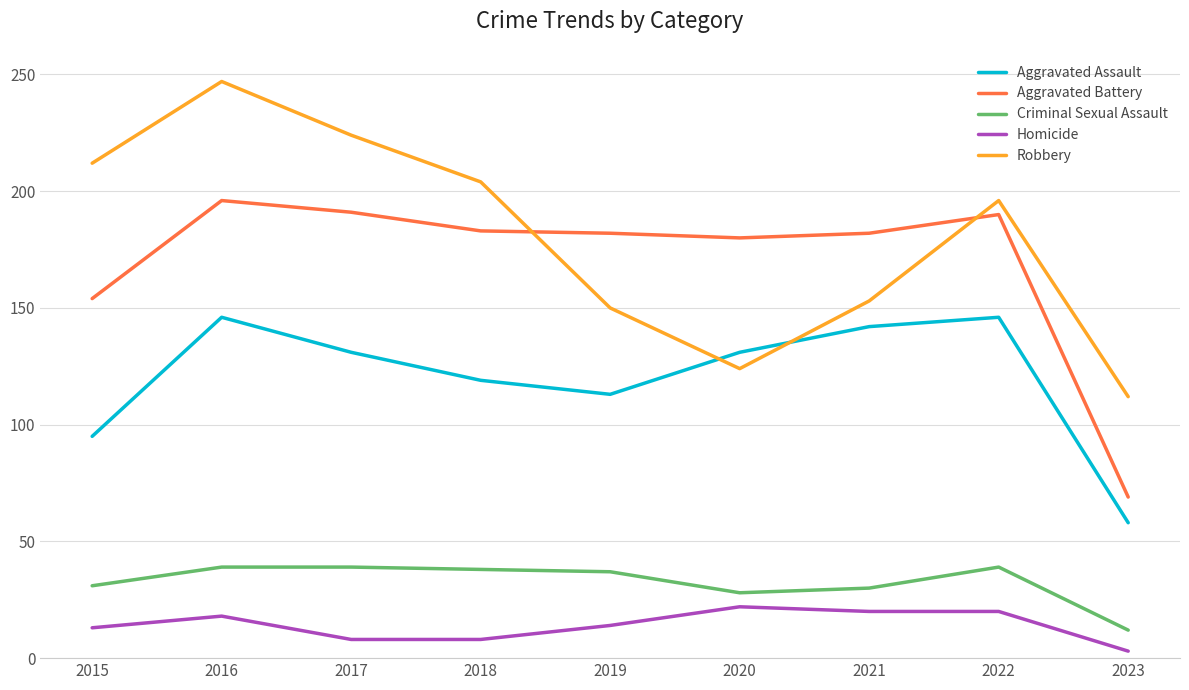

What are all the series names shown in the legend?

Aggravated Assault, Aggravated Battery, Criminal Sexual Assault, Homicide, Robbery